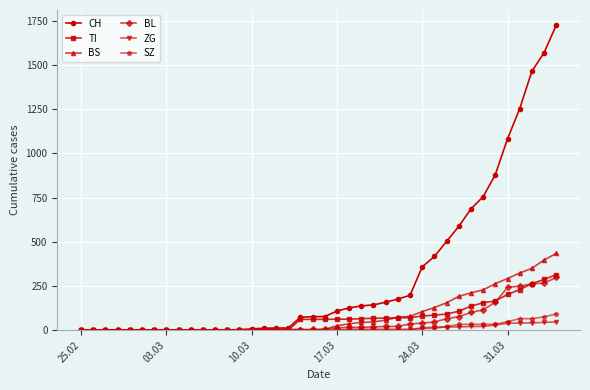

What is the highest value of the TI series?

314